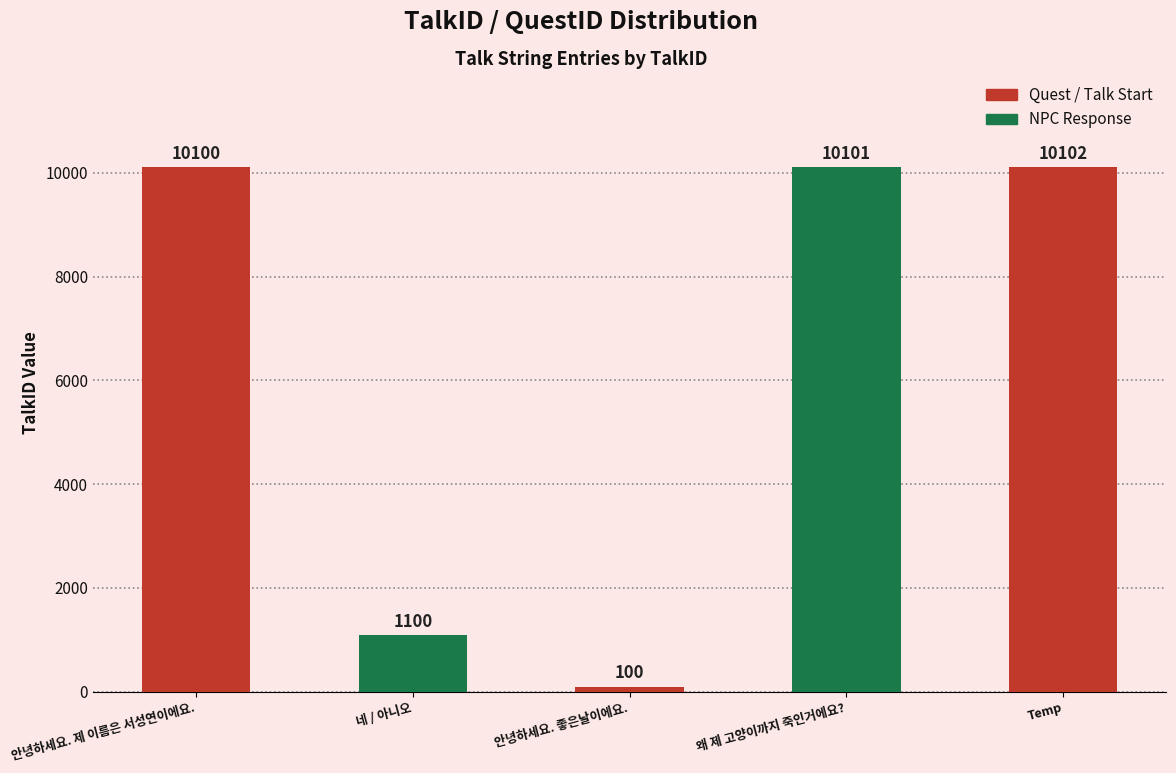

List the labels in order of value, smallest first.

안녕하세요. 좋은날이에요., 네 / 아니오, 안녕하세요. 제 이름은 서성연이에요., 왜 제 고양이까지 죽인거에요?, Temp